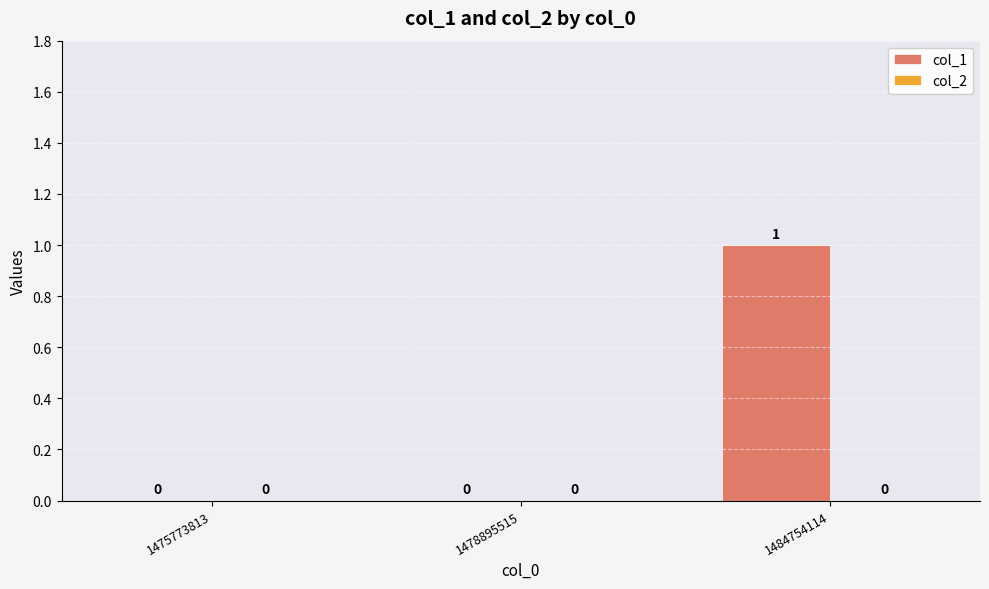

How many values are between 0 and 1?

3